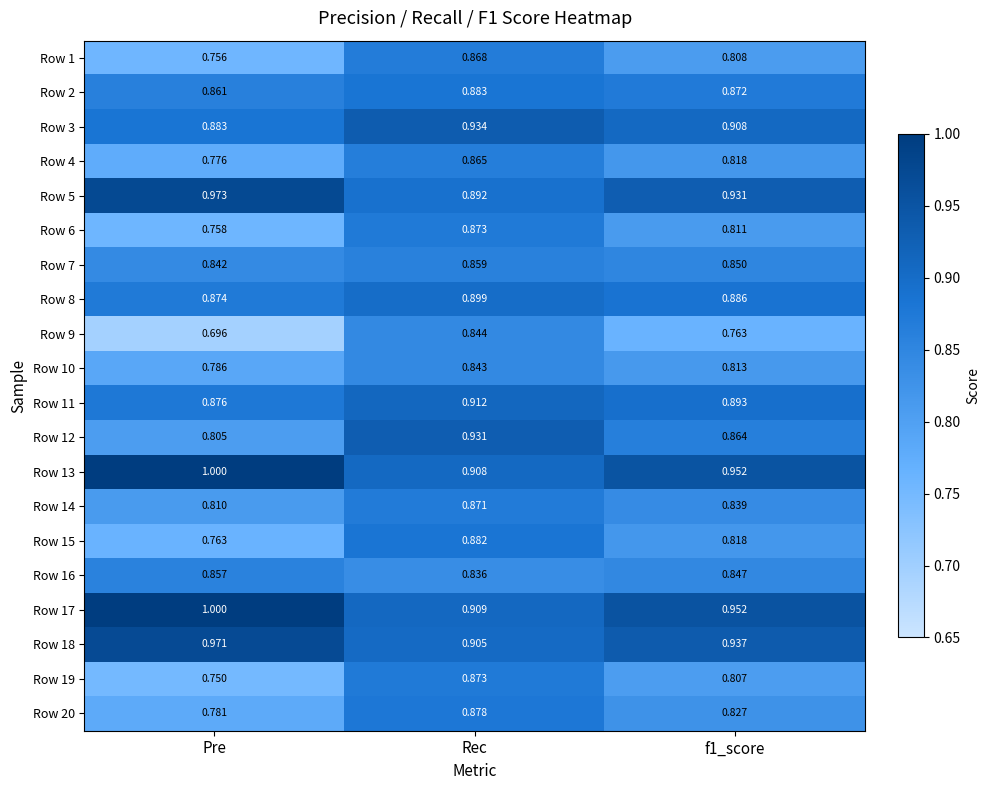

At which label is Row 20 closest to 0?

Pre